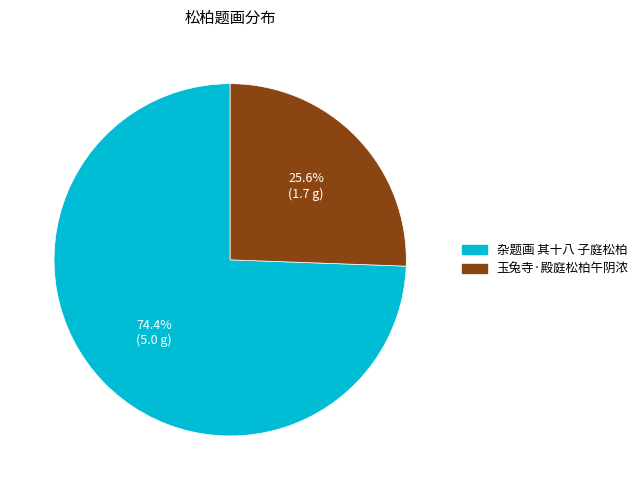

The 玉兔寺·殿庭松柏午阴浓 slice represents 13% of the pie. True or false?

False